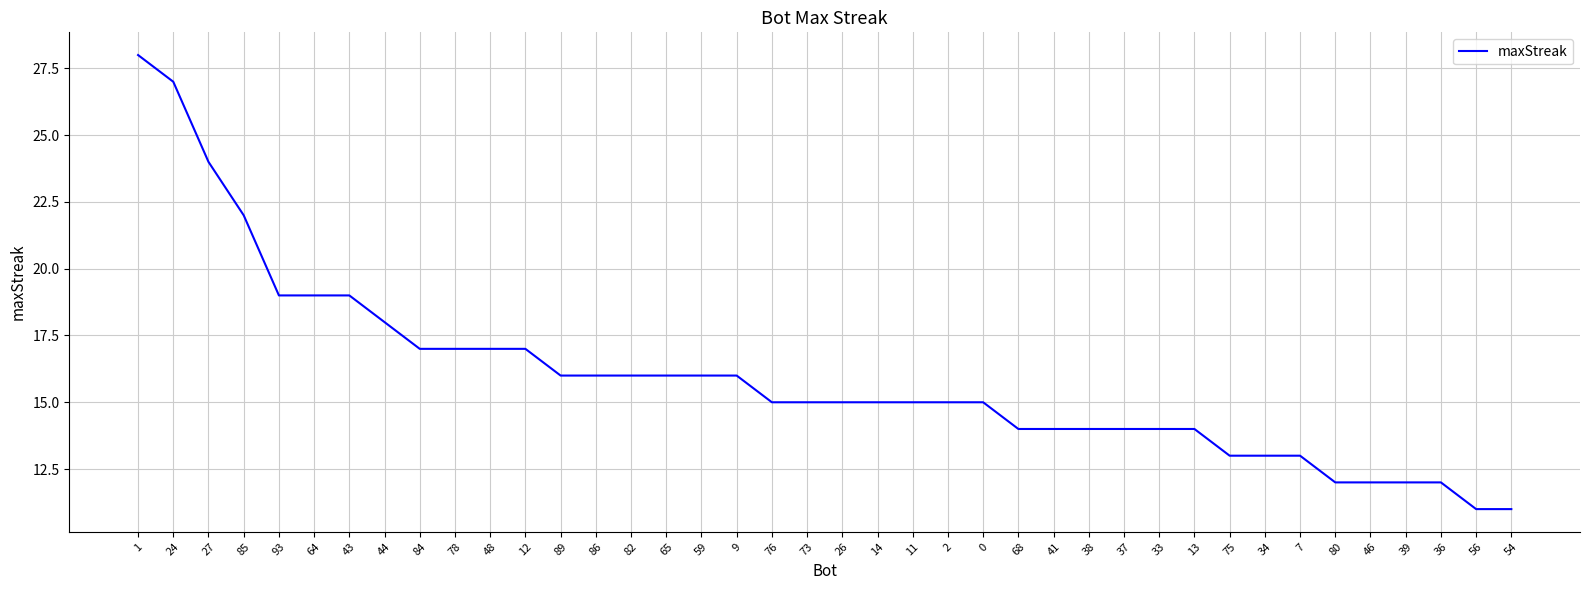

What is the difference between the second highest and second lowest values?

16